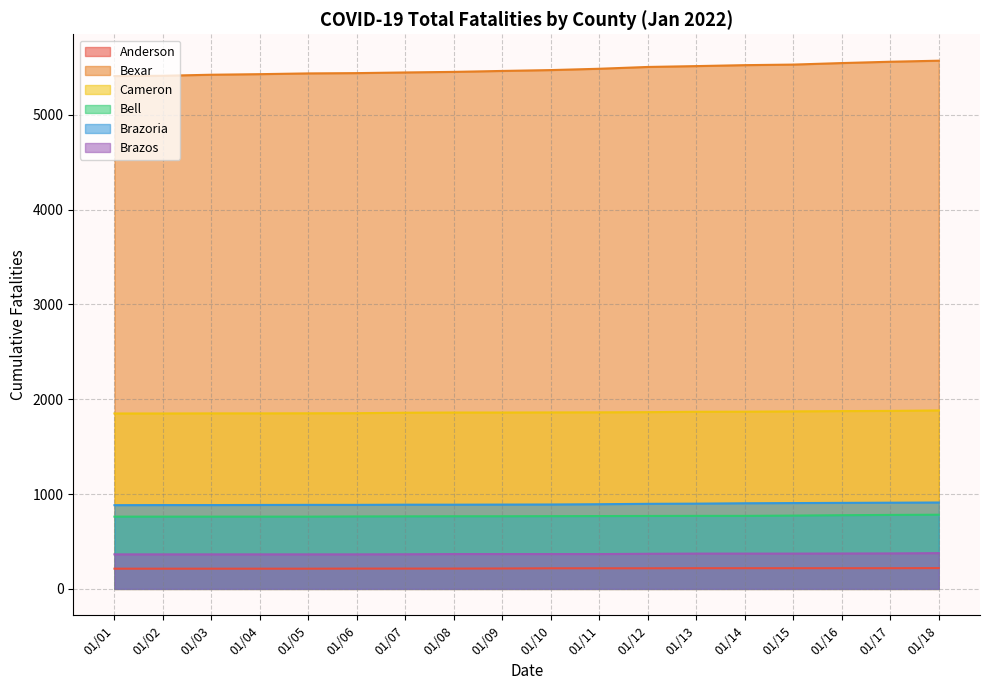

Reading left to right, transcribe all the data shown in this chart.

Anderson: 213	213	213	213	213	214	214	214	215	217	217	217	218	218	218	218	218	219
Bexar: 5409	5412	5423	5429	5437	5440	5447	5453	5463	5472	5486	5505	5514	5524	5530	5546	5560	5571
Cameron: 1850	1850	1851	1851	1852	1853	1858	1860	1860	1861	1862	1864	1868	1869	1872	1875	1877	1882
Bell: 762	762	762	762	762	764	765	766	766	767	768	769	770	770	773	777	780	782
Brazoria: 883	884	884	885	886	886	888	888	889	890	893	897	899	903	905	907	909	911
Brazos: 364	364	364	364	364	364	365	367	367	367	367	370	372	372	372	373	374	377